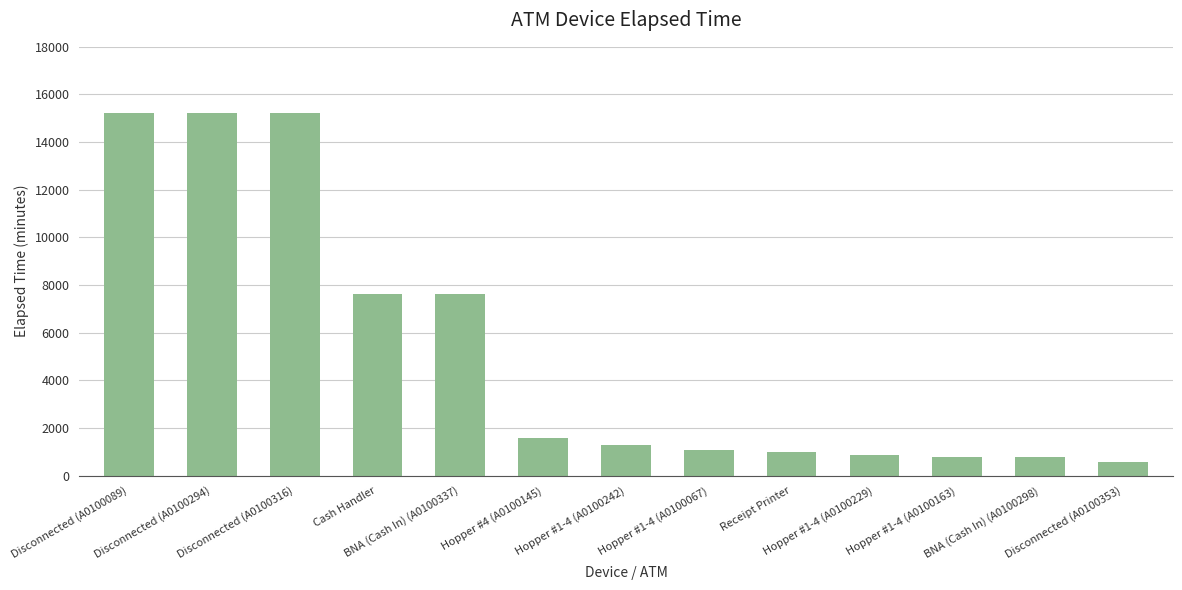

What is the minimum value shown in the chart?

585